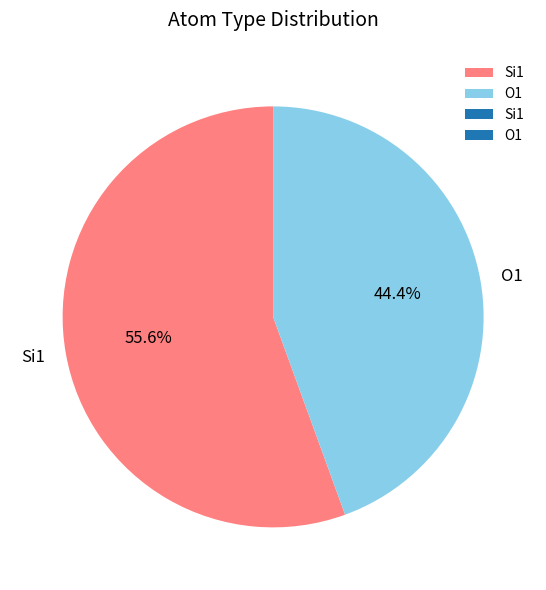

What is the ratio of the value at Si1 to the value at O1?

1.3